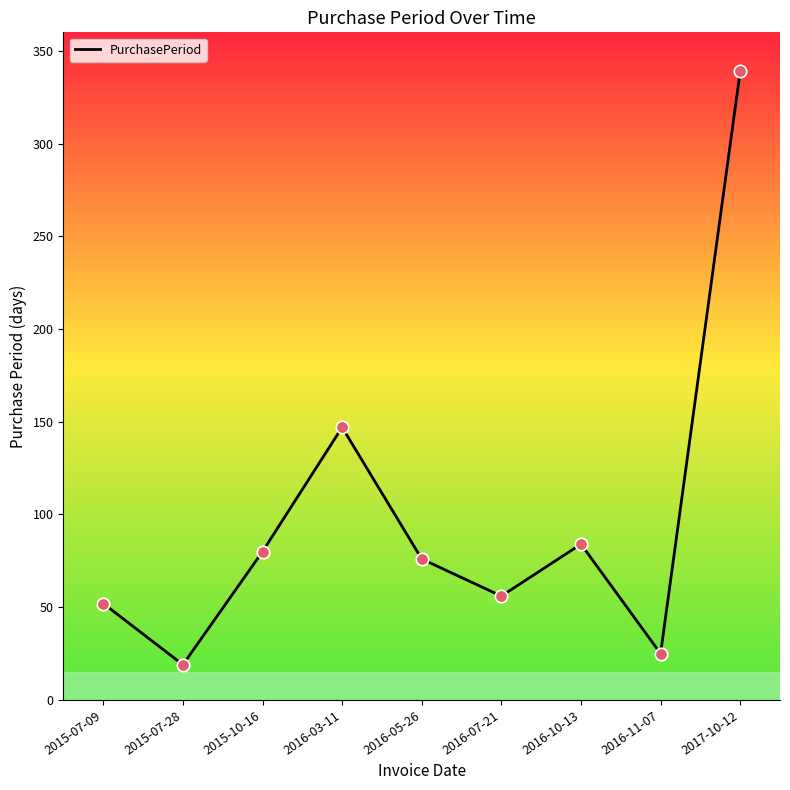

Between 2016-07-21 and 2015-07-09, which is larger?

2016-07-21